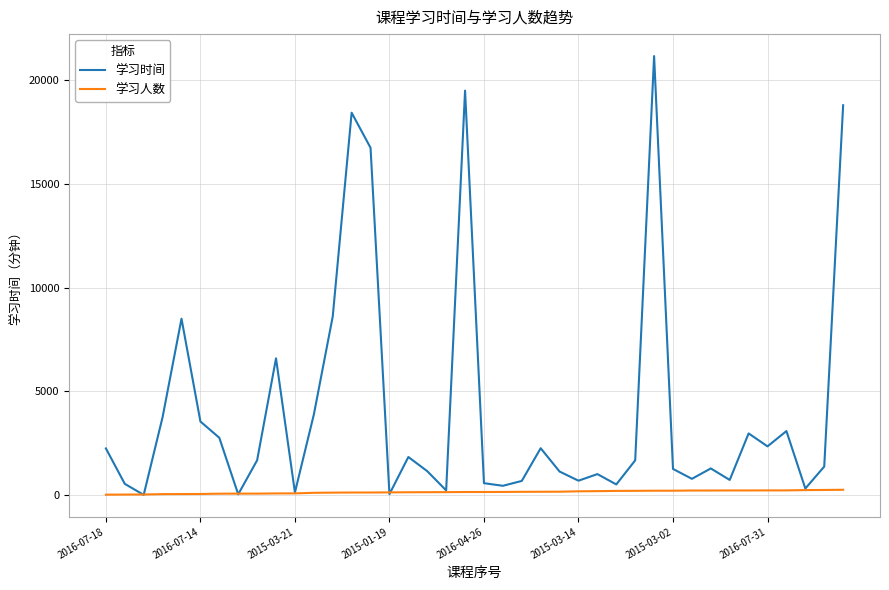

List the series in order of their overall mean, lowest first.

学习人数, 学习时间